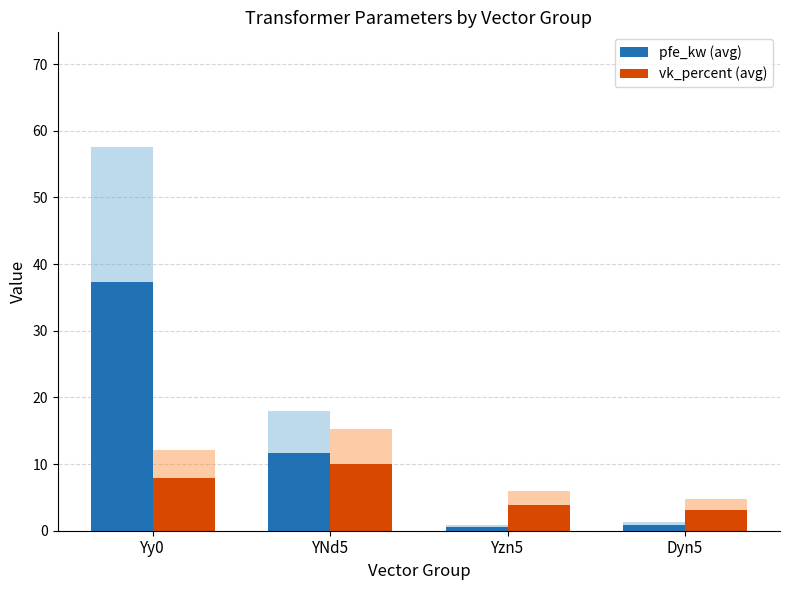

What is the label of the 1st bar from the right?

Dyn5